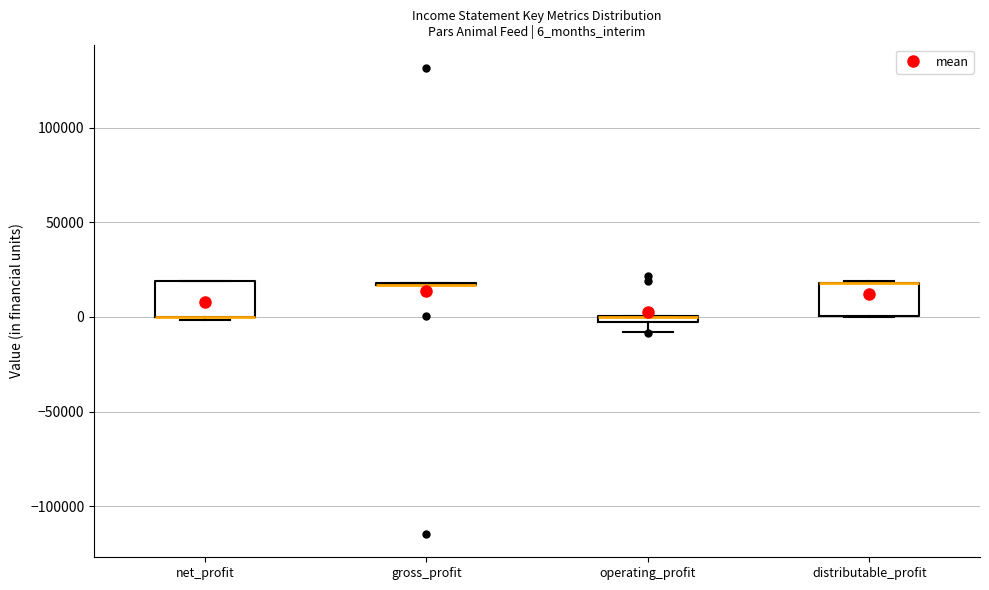

Where is the lower edge of the box for distributable_profit on the y-axis? The values are not printed on the chart, so give them approximately, as read against the axis.

0